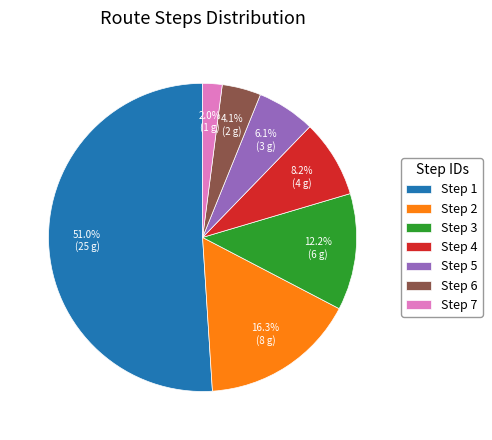

What is the majority slice?

Step 1